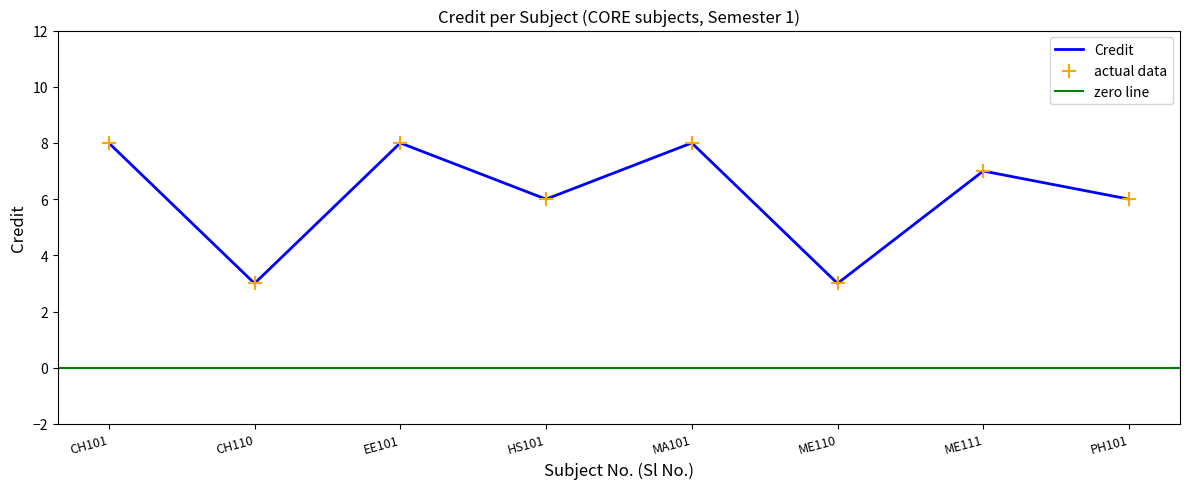

Between PH101 and ME111, which is larger?

ME111